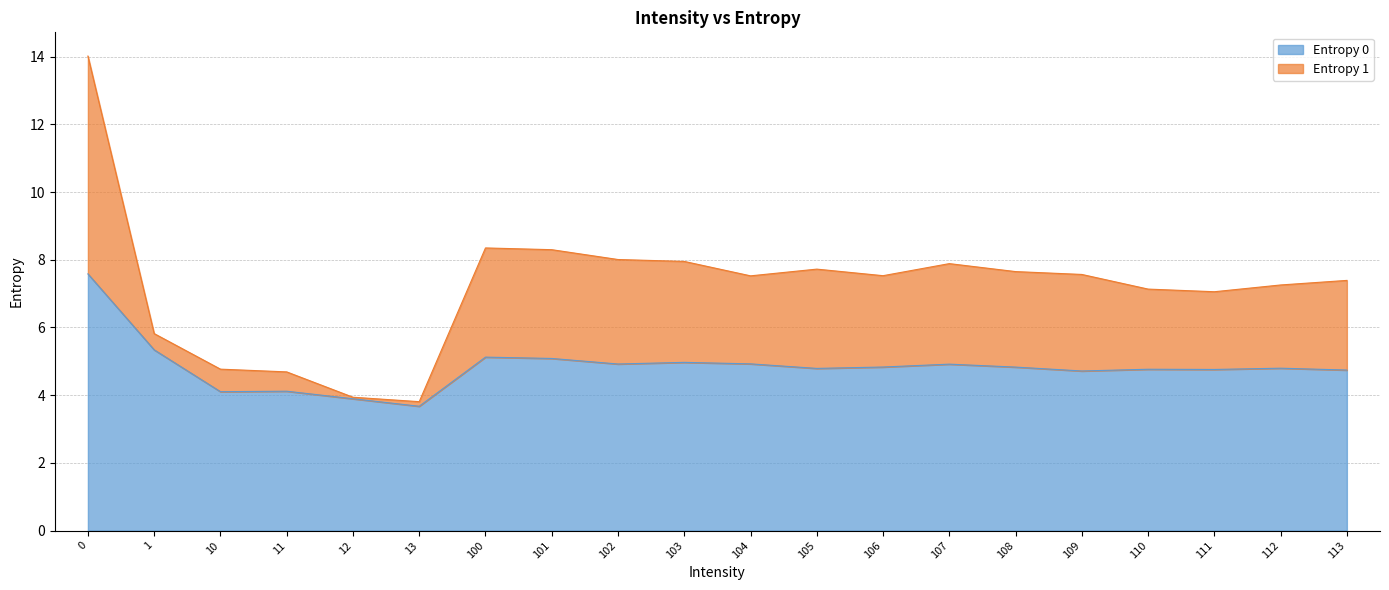

The value of Entropy 1 at 107 is 2.0. True or false?

False